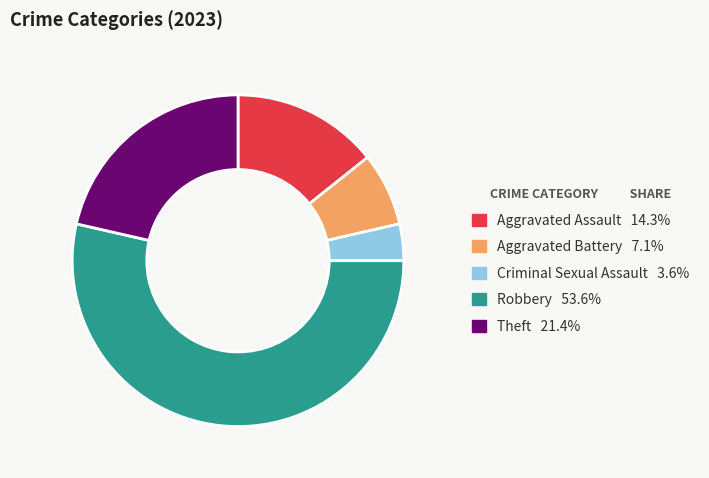

Rank the categories by value from highest to lowest.

Robbery, Theft, Aggravated Assault, Aggravated Battery, Criminal Sexual Assault